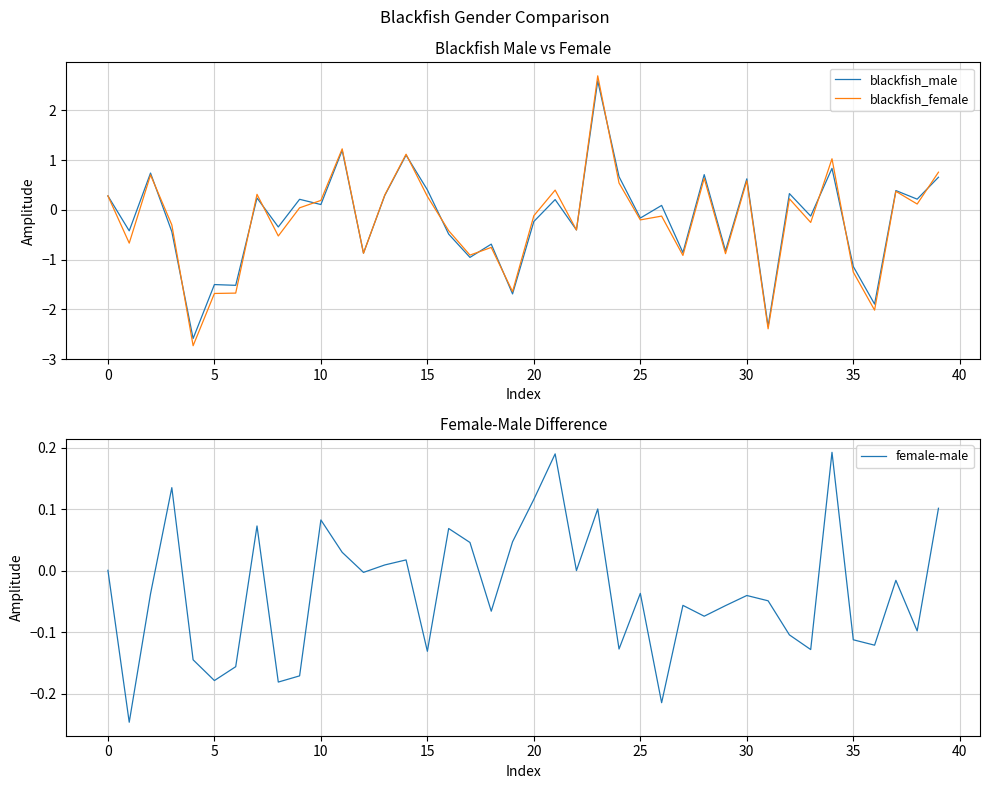

How many negative values does the blackfish_female series have?

21